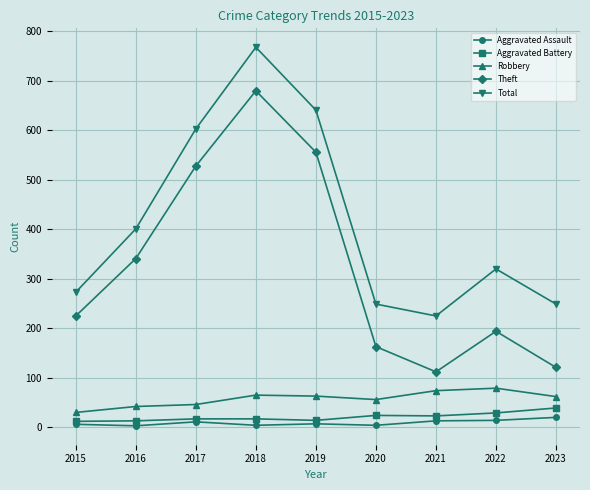

How many values in the Theft series are below 225?

4